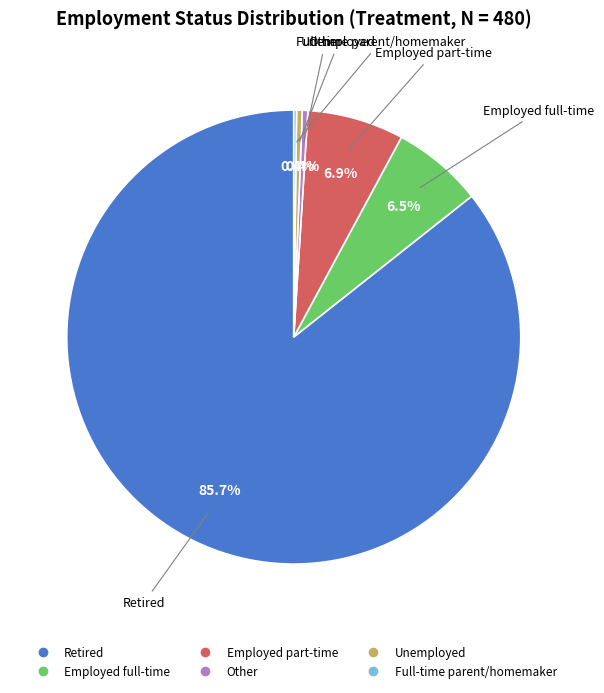

Combined, do Unemployed and Retired account for over 50%?

Yes